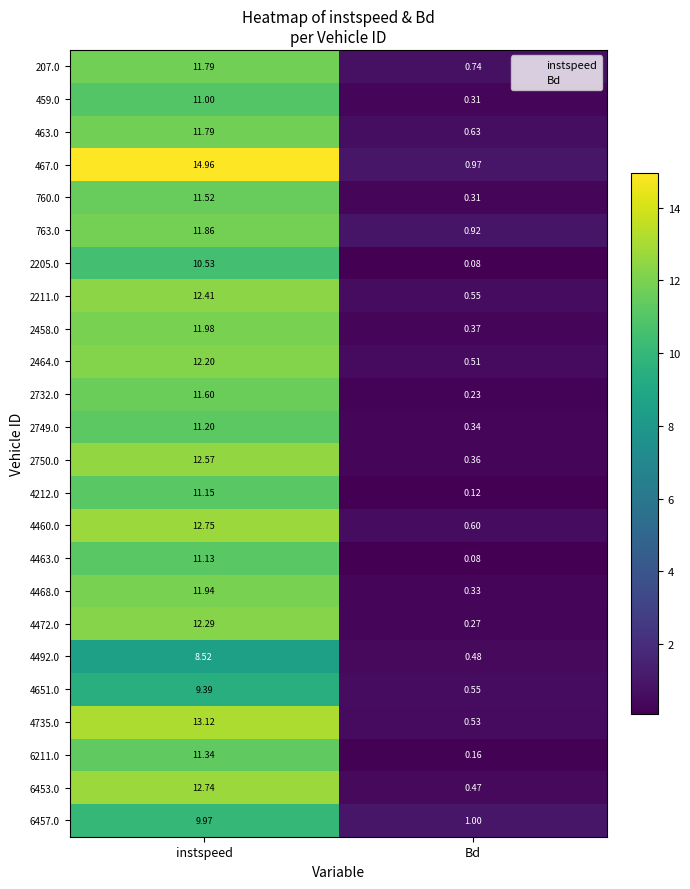

Which series has the largest range (max minus min)?

467.0